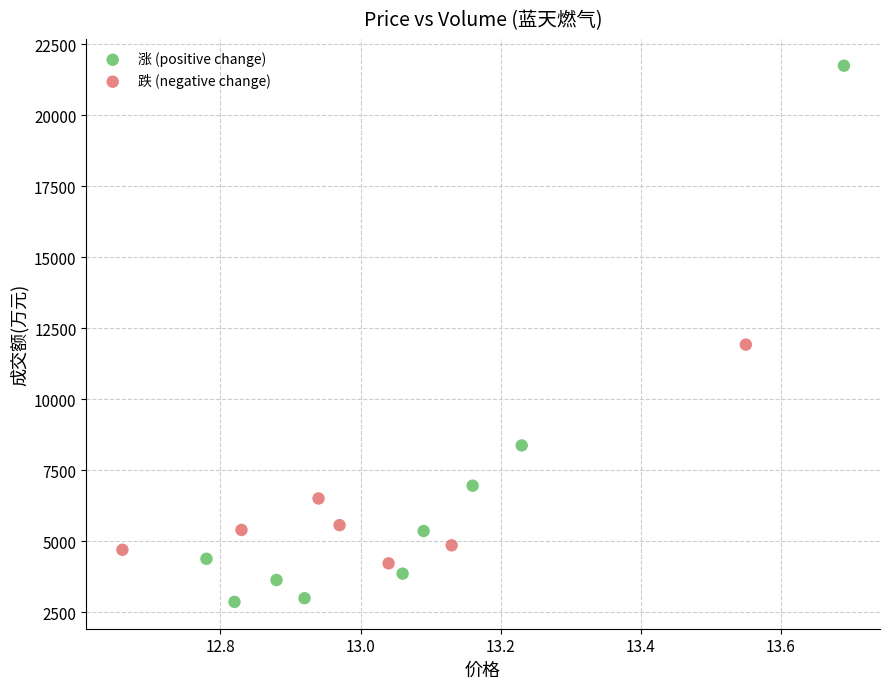

Which series reaches the maximum Y coordinate?

涨 (positive change)